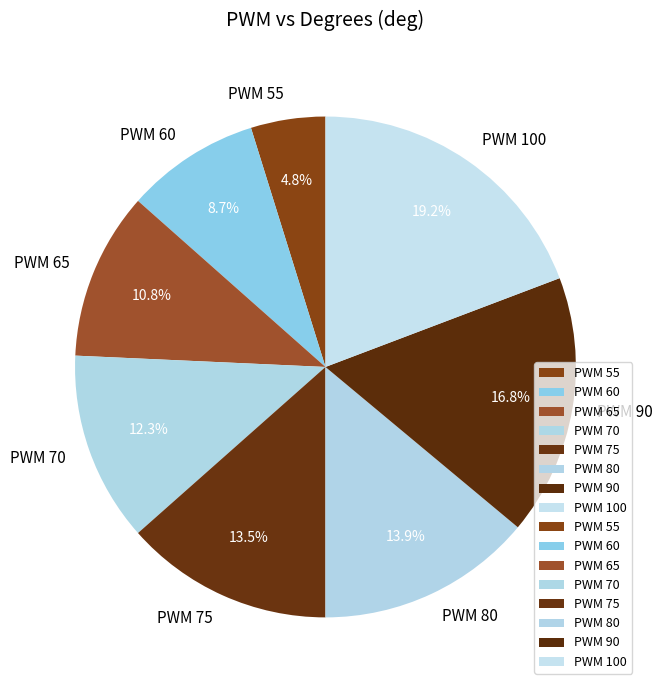

What is the total percentage of PWM 65 and PWM 90?

27.6%